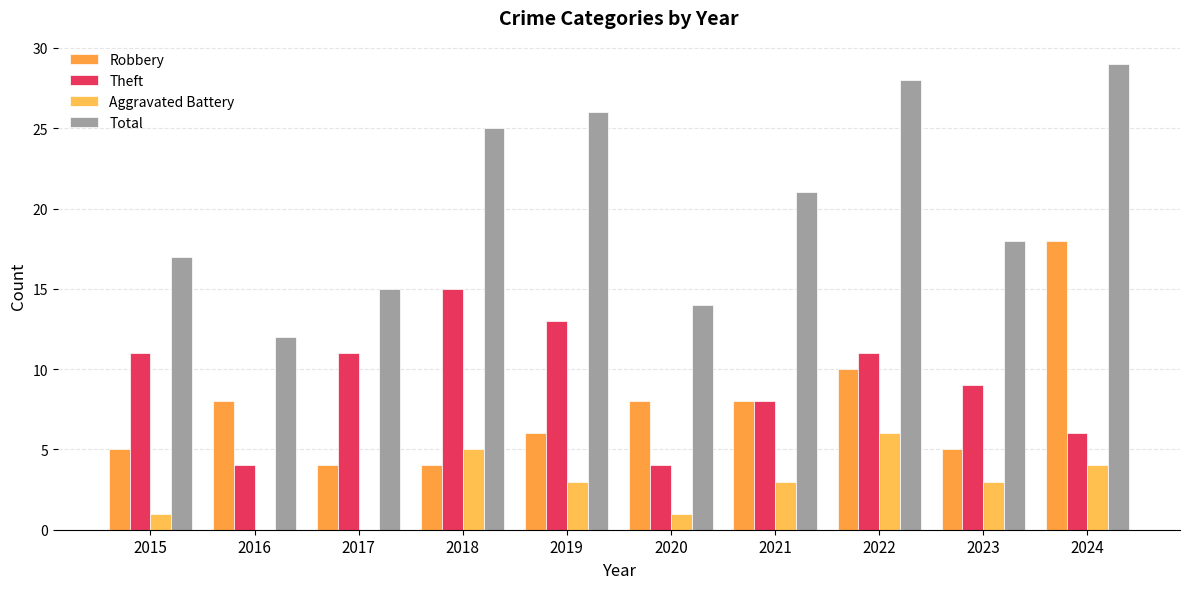

Reading left to right, extract all data points from this chart.

Robbery: 5	8	4	4	6	8	8	10	5	18
Theft: 11	4	11	15	13	4	8	11	9	6
Aggravated Battery: 1	0	0	5	3	1	3	6	3	4
Total: 17	12	15	25	26	14	21	28	18	29